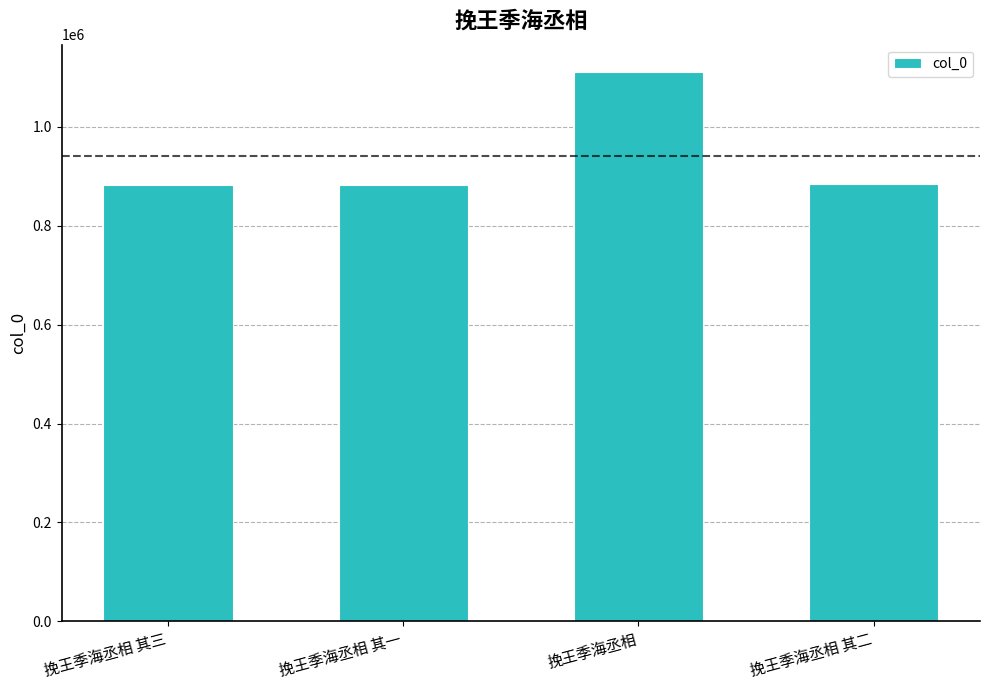

How many data points are less than 883139?

2